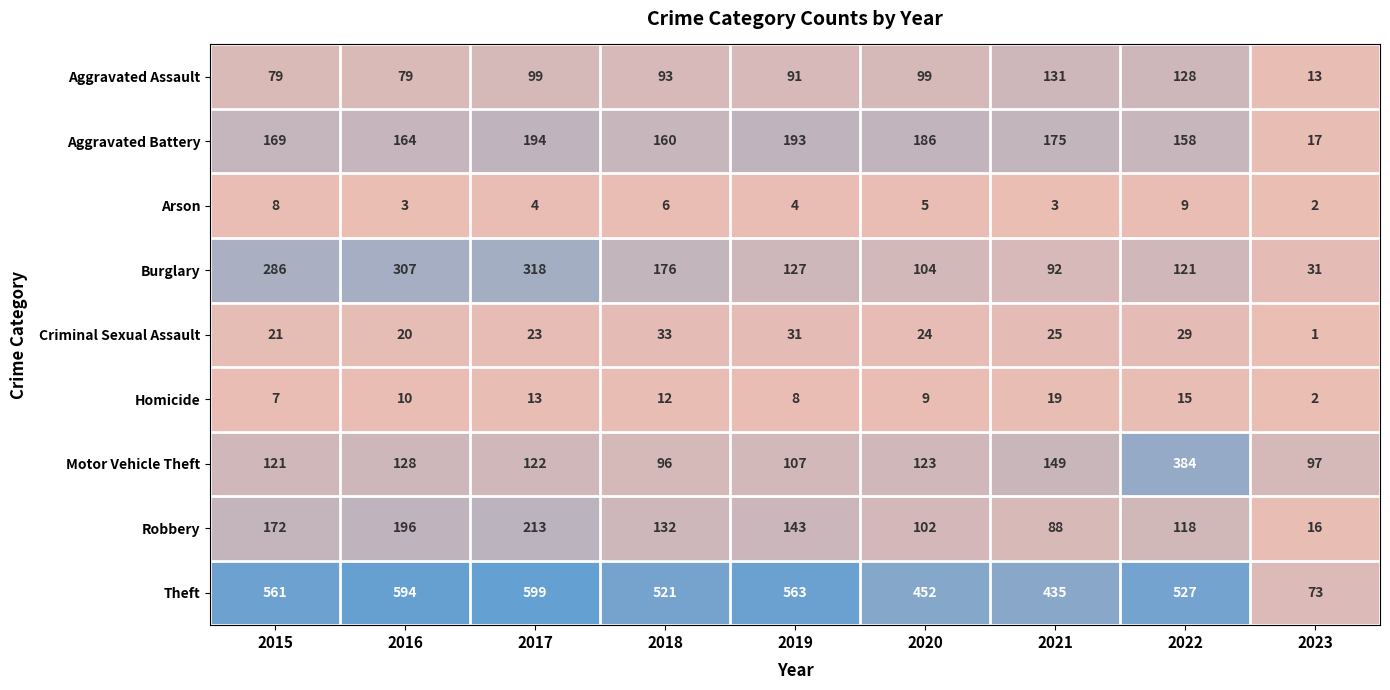

What is the sum of the Burglary values at 2022 and 2020?

225